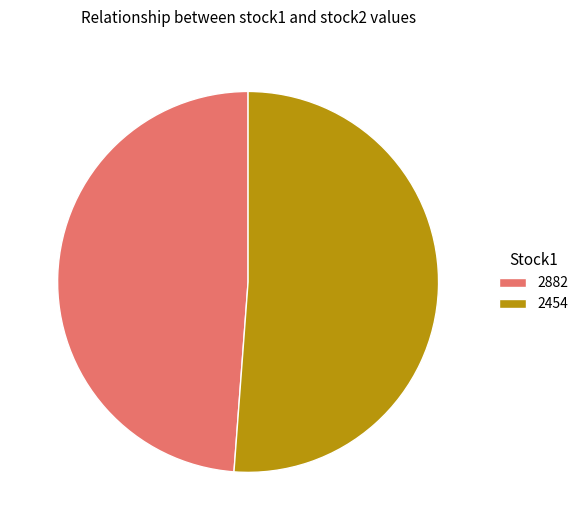

Which slice is the largest?

2454